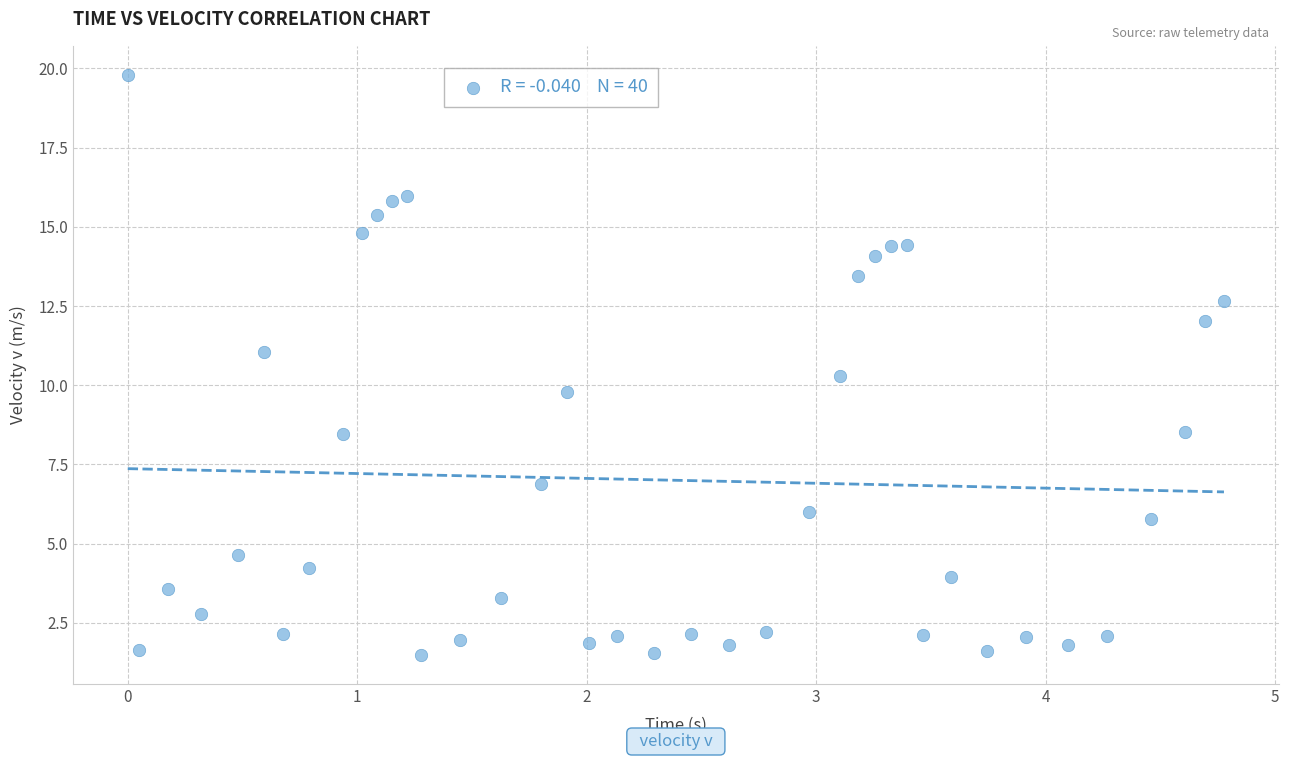

What is the range of X values (max minus min)?

4.8